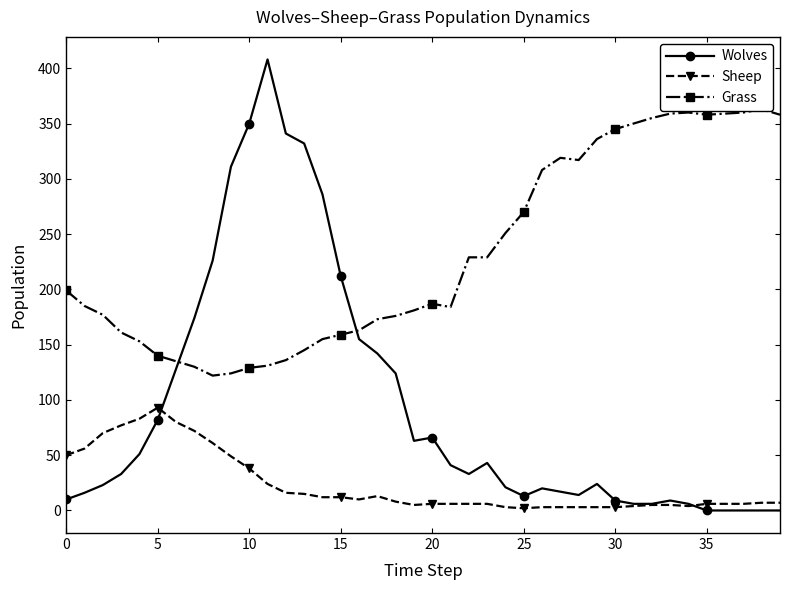

True or false: Grass and Wolves intersect in this chart.

True